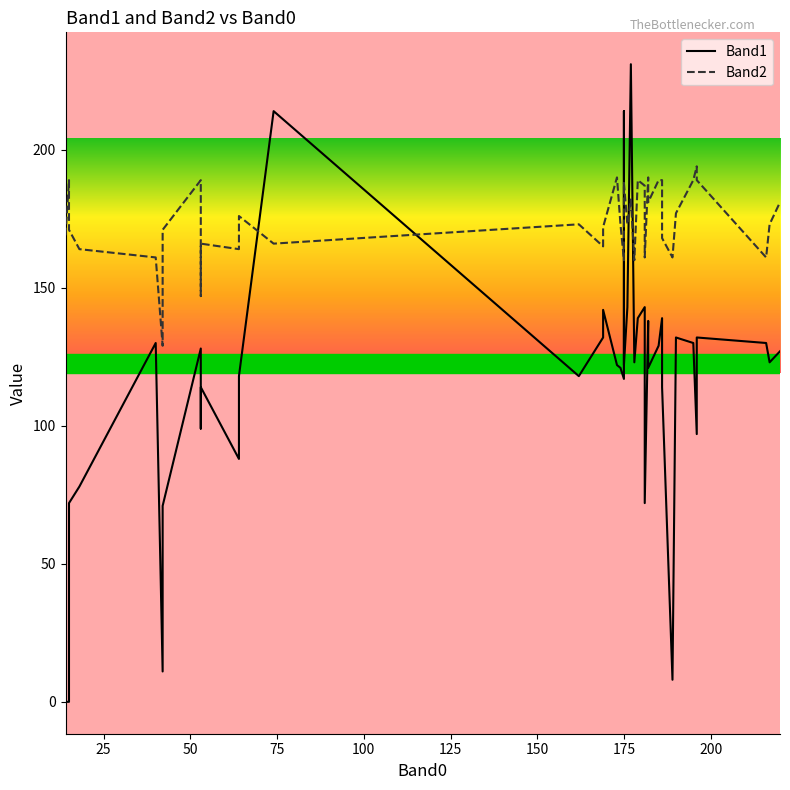

Count the number of data series in this chart.

2